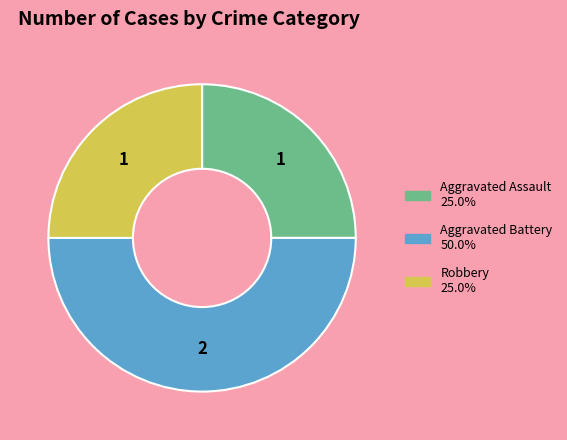

Which slice is the largest?

Aggravated Battery